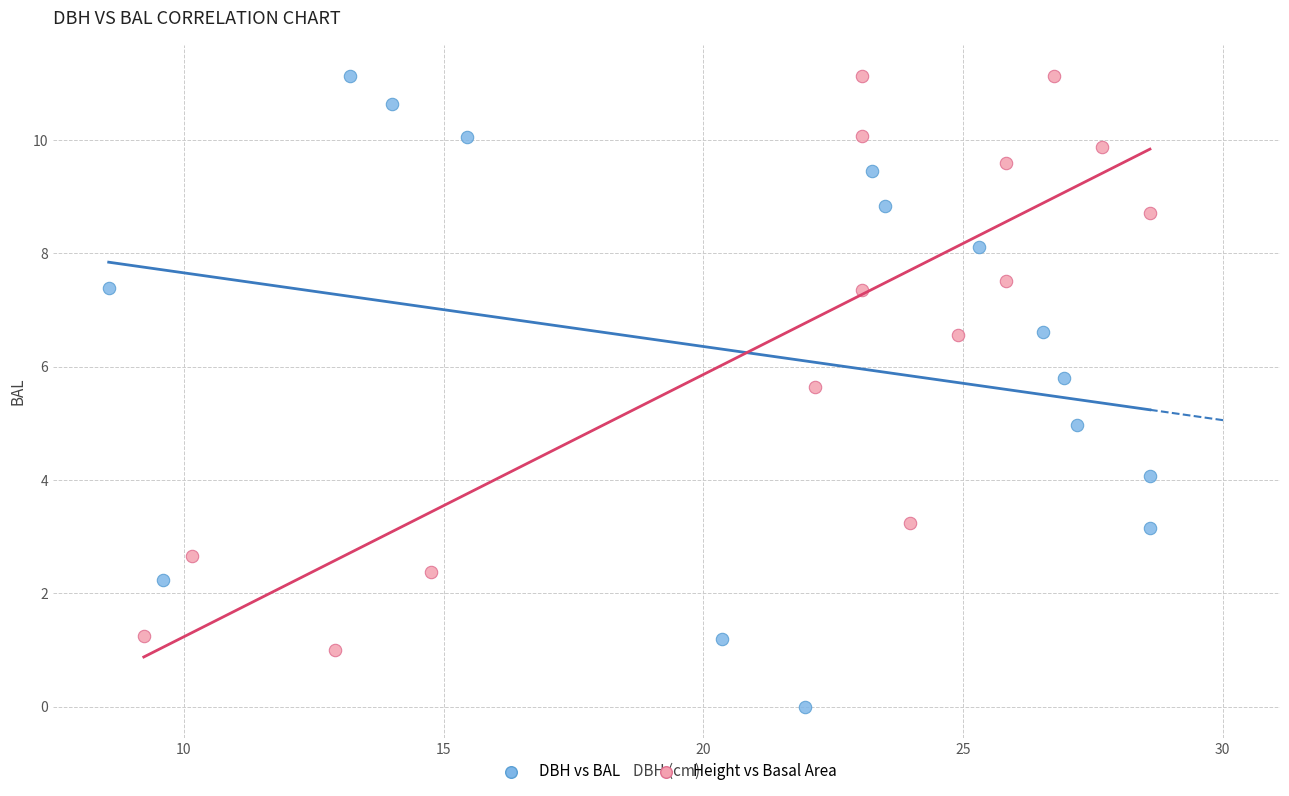

Which series reaches the minimum Y coordinate?

DBH vs BAL